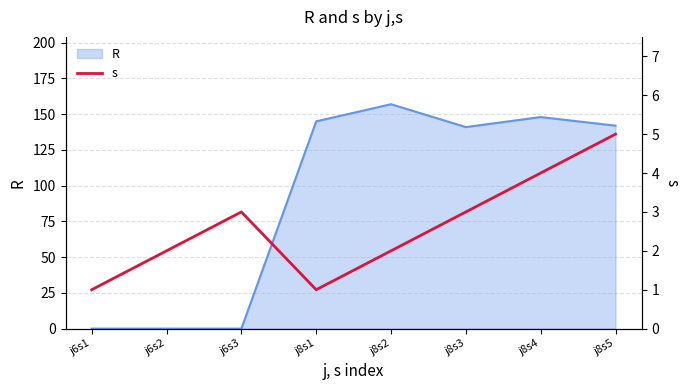

Which category has the highest value in the R series?

j8s2